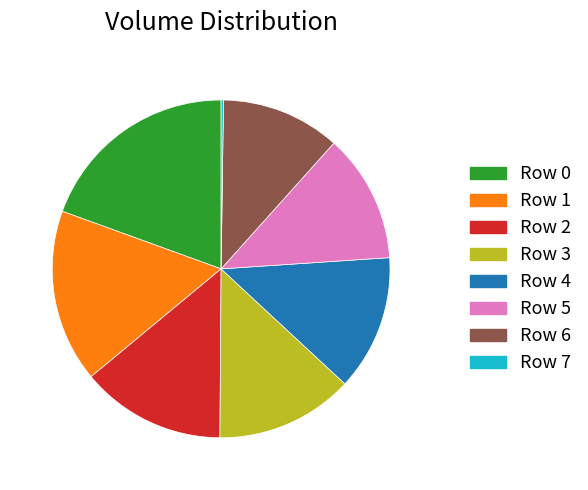

The Row 1 slice represents 17% of the pie. True or false?

True